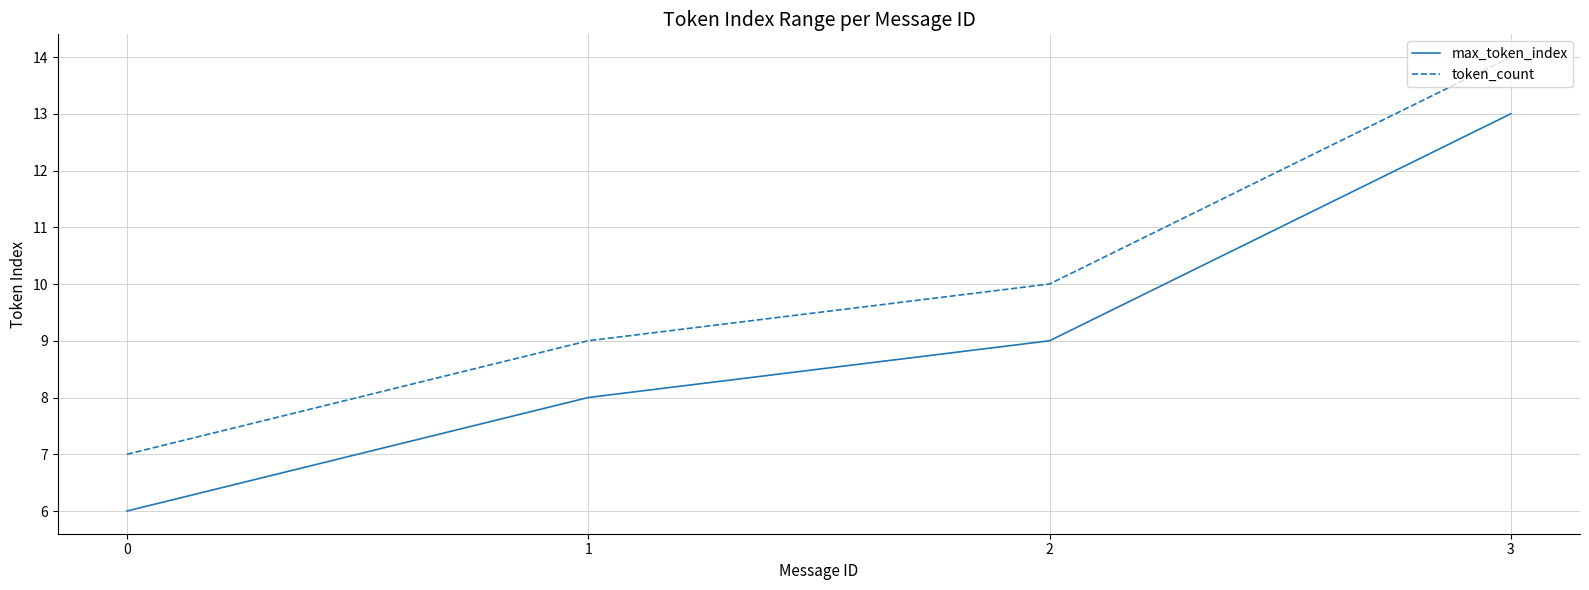

Read the token_count value at 1.

9